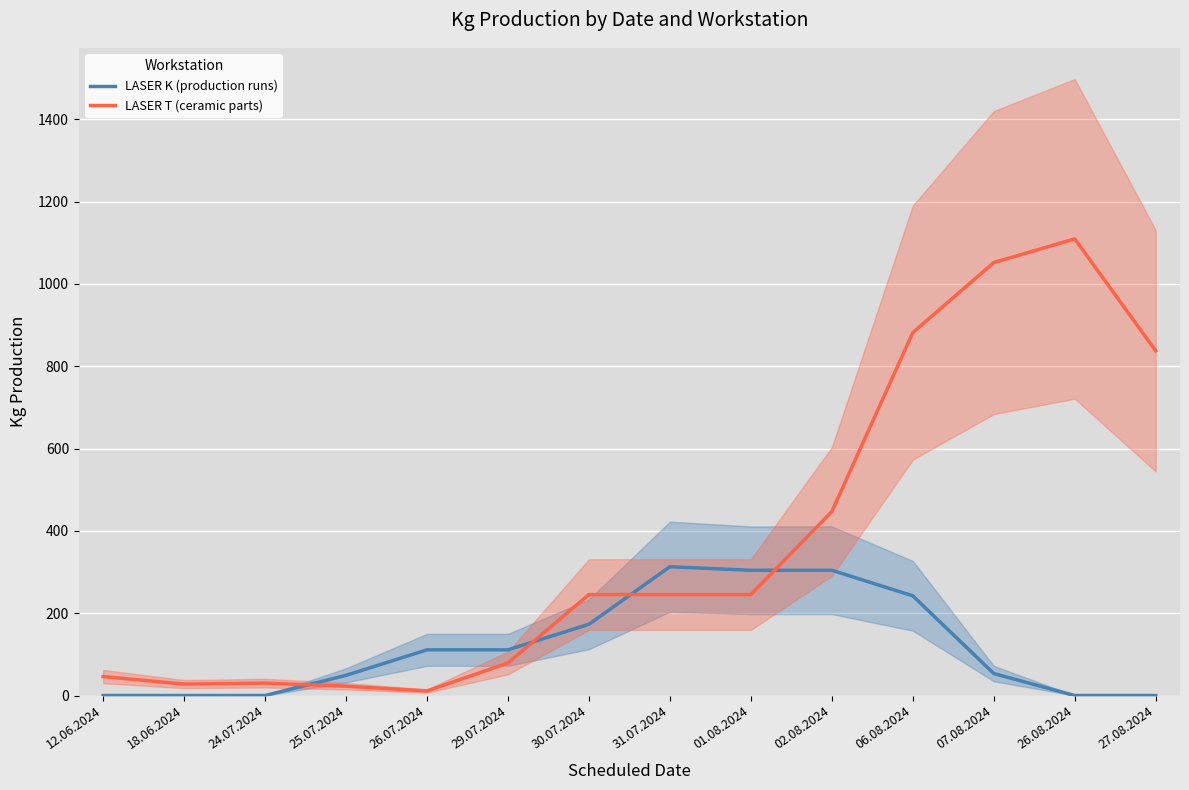

Where do LASER K (production runs) and LASER T (ceramic parts) first cross each other?

24.07.2024 and 25.07.2024